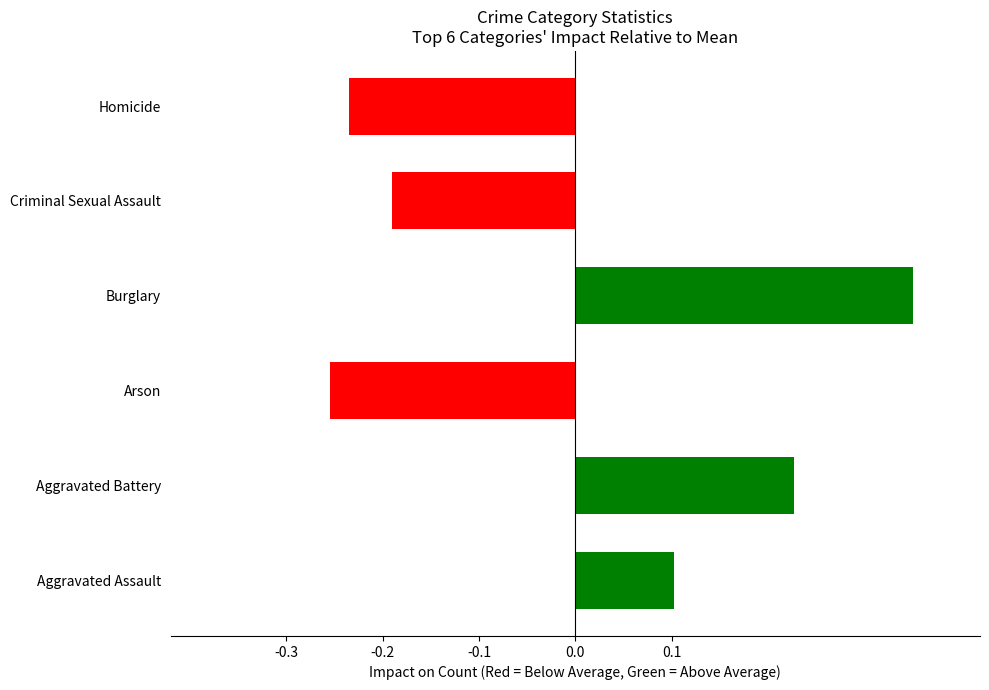

At which label is the value closest to 0?

Aggravated Assault